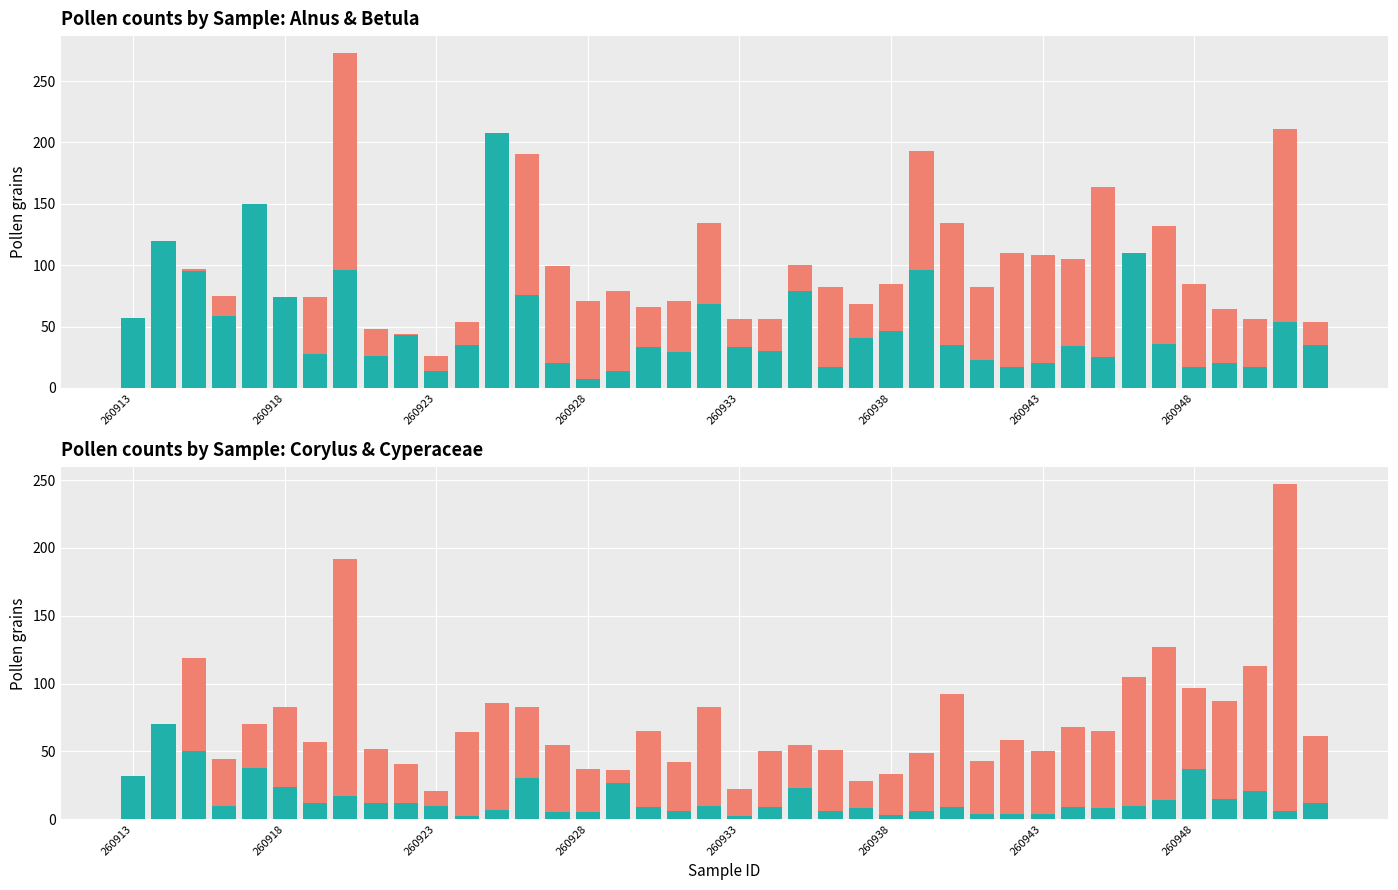

True or false: Cyperaceae has a value of 14 at 34.

True